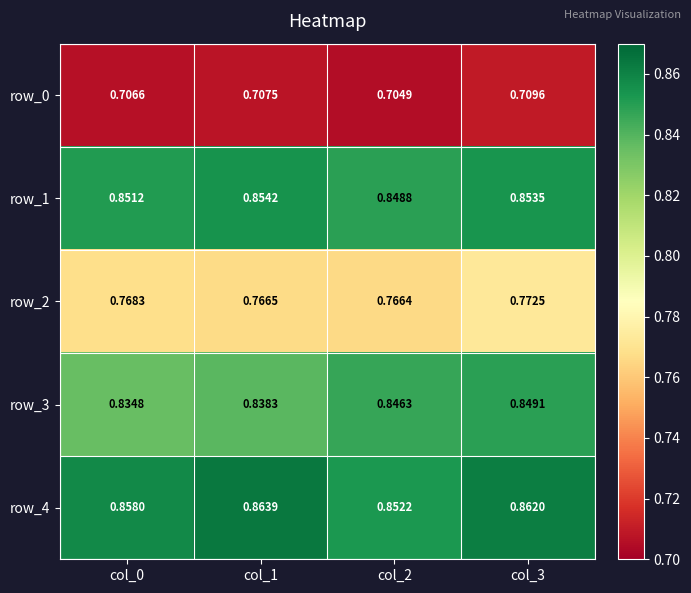

Is the value of row_1 at col_2 greater than the value of row_3 at col_3?

No